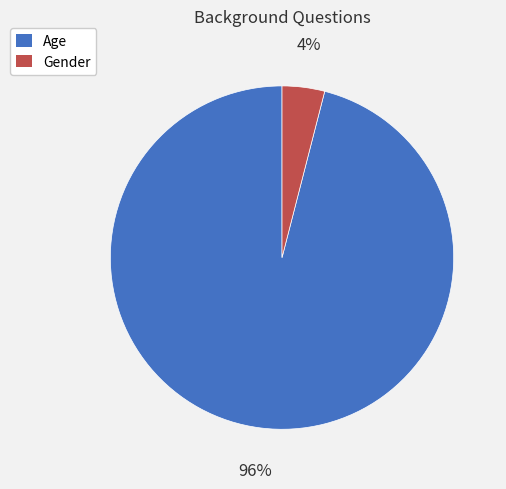

What percentage is the Gender slice, to the nearest percent?

4%